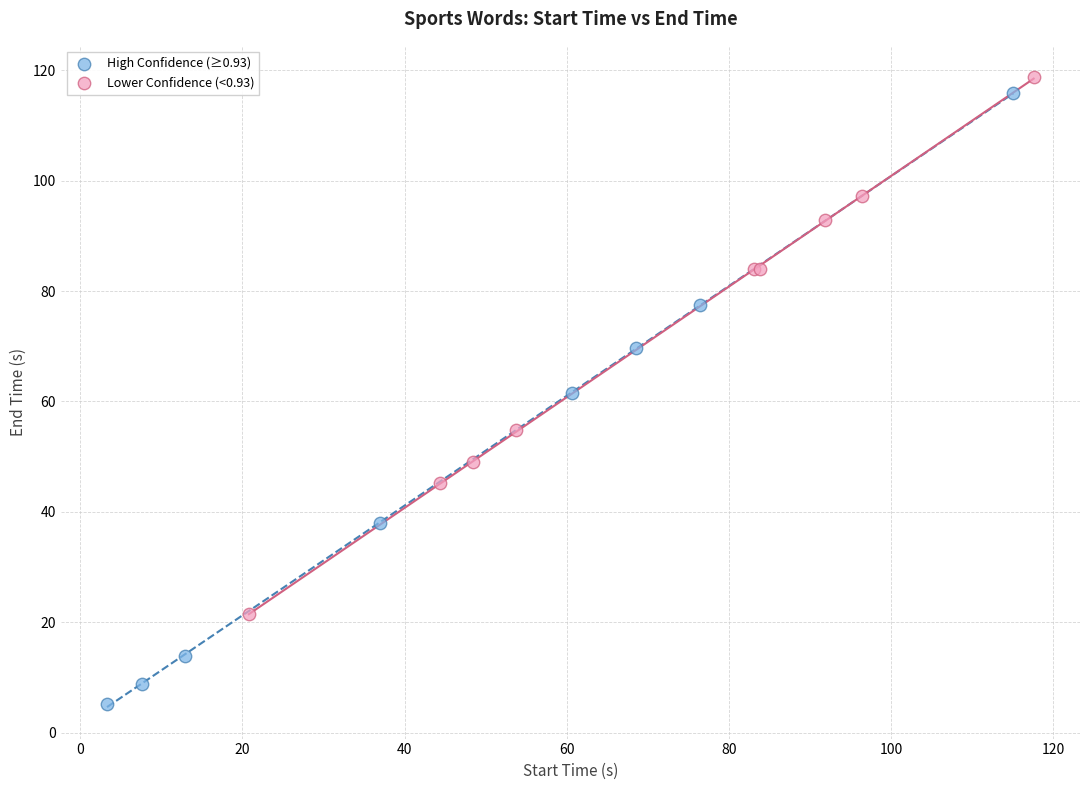

Which series has the largest Y range (max minus min)?

High Confidence (≥0.93)